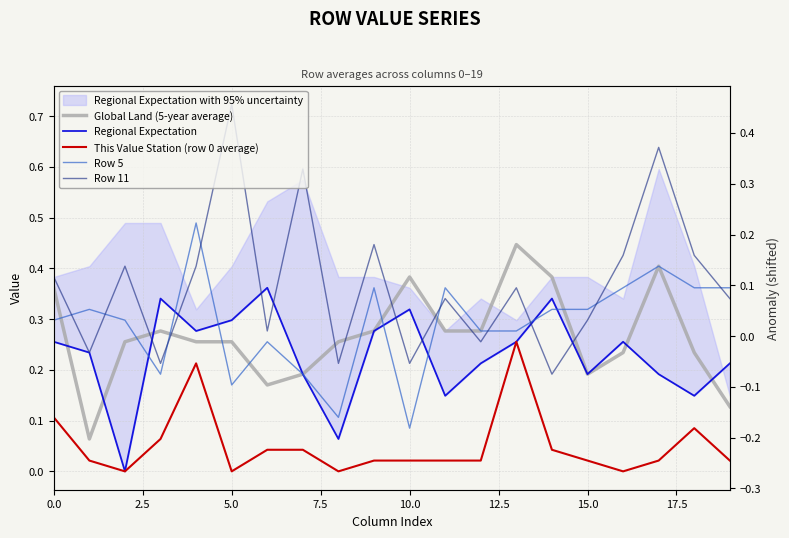

What is the difference between the maximum and minimum values in the Regional Expectation series?

0.4